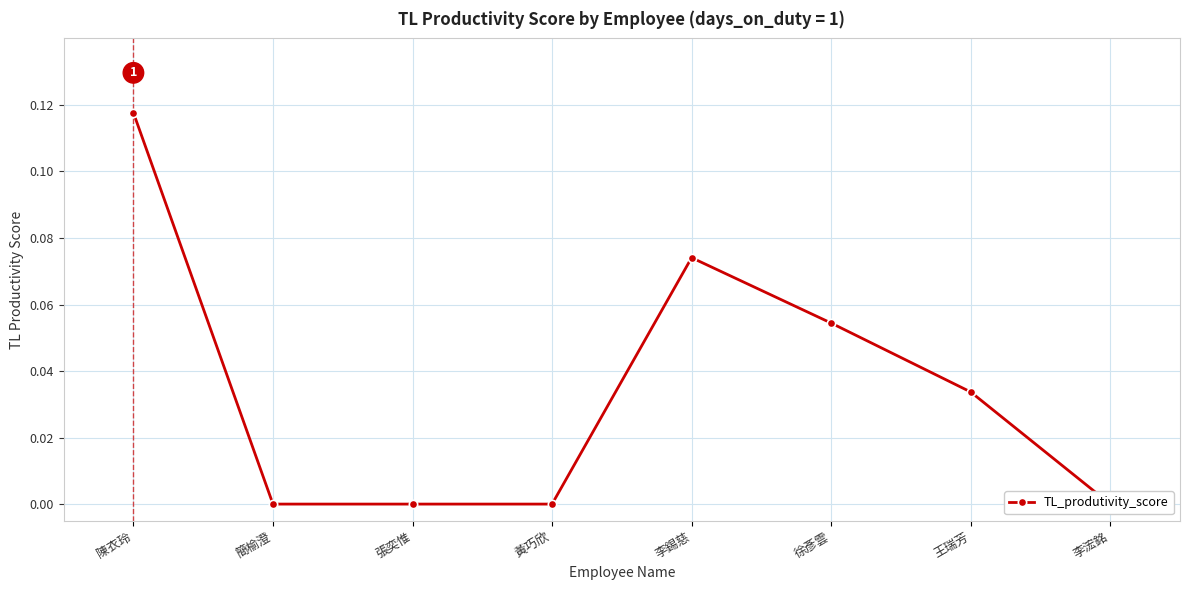

Rank the categories by value from lowest to highest.

簡榆澄, 張奕惟, 黃巧欣, 李浤銘, 王瑞芳, 徐彥雲, 李錫慈, 陳衣玲